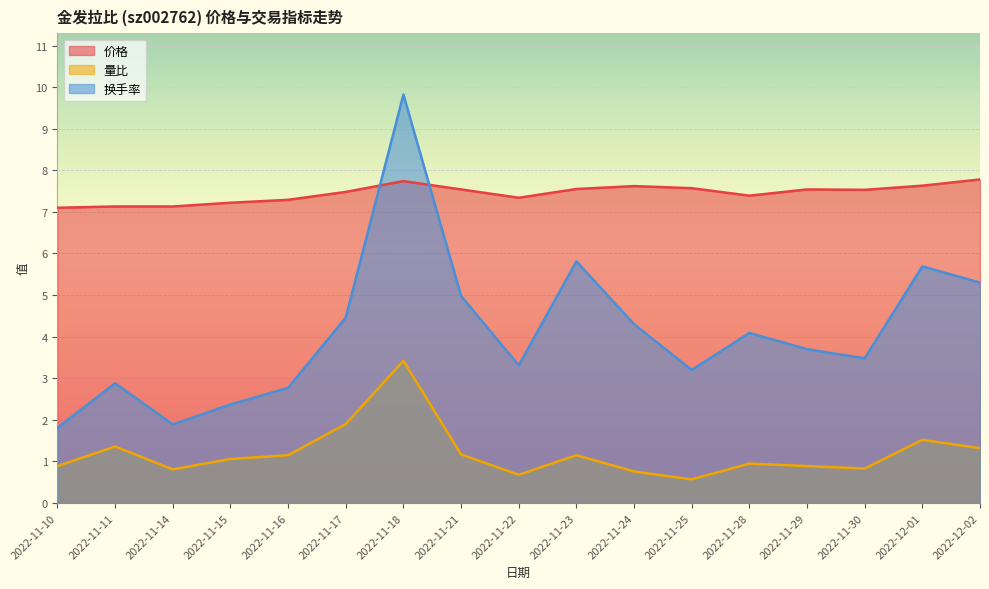

What is the sum of the 量比 values at 2022-11-25 and 2022-11-16?

1.7